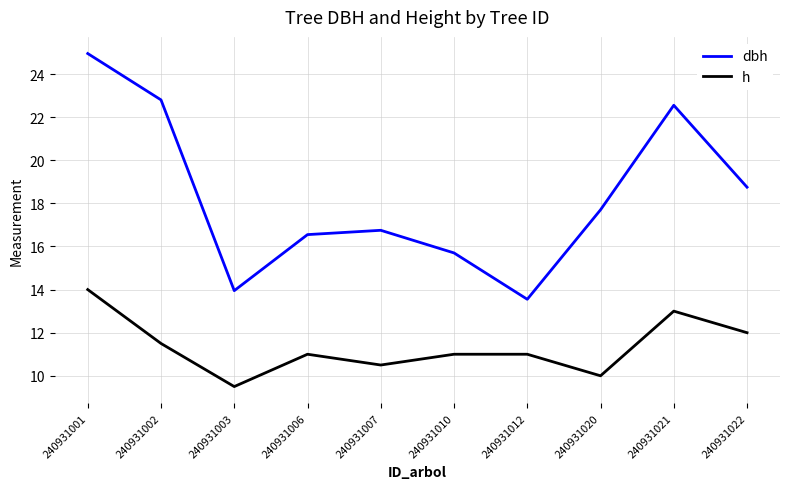

The h series shows 11.0 at 240931012. True or false?

True